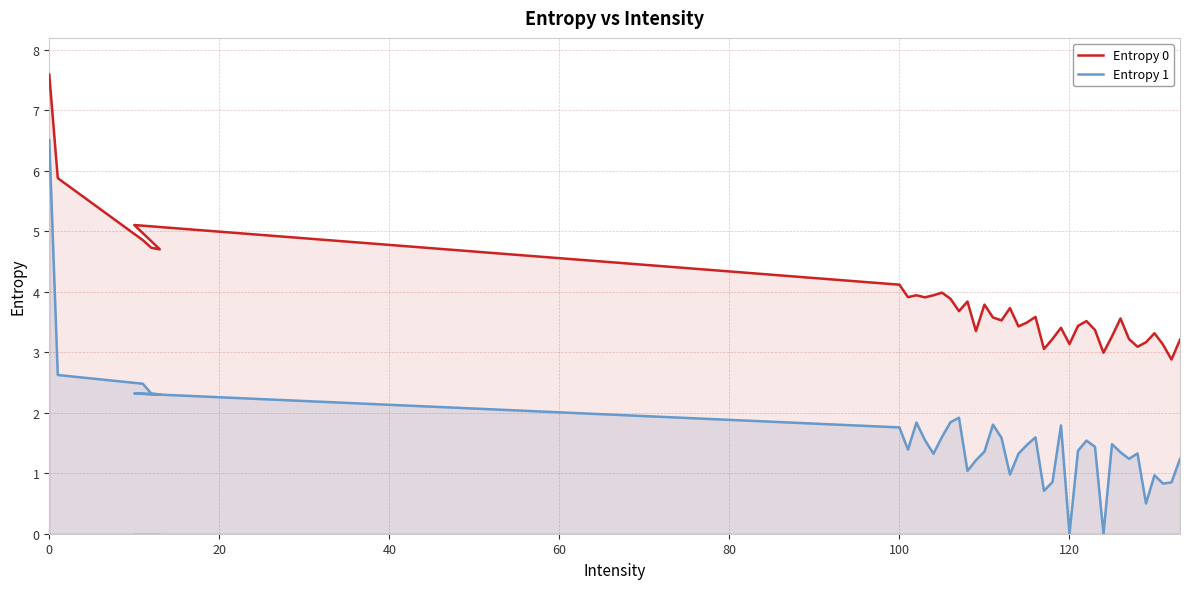

True or false: Entropy 0 and Entropy 1 cross at least once.

False